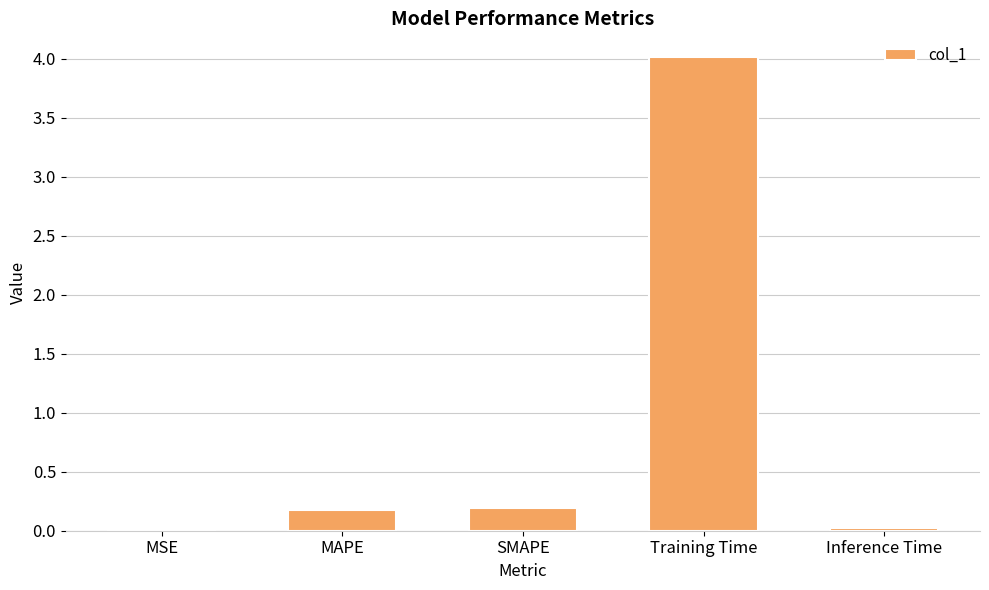

At which category does the chart reach its peak across all series?

Training Time